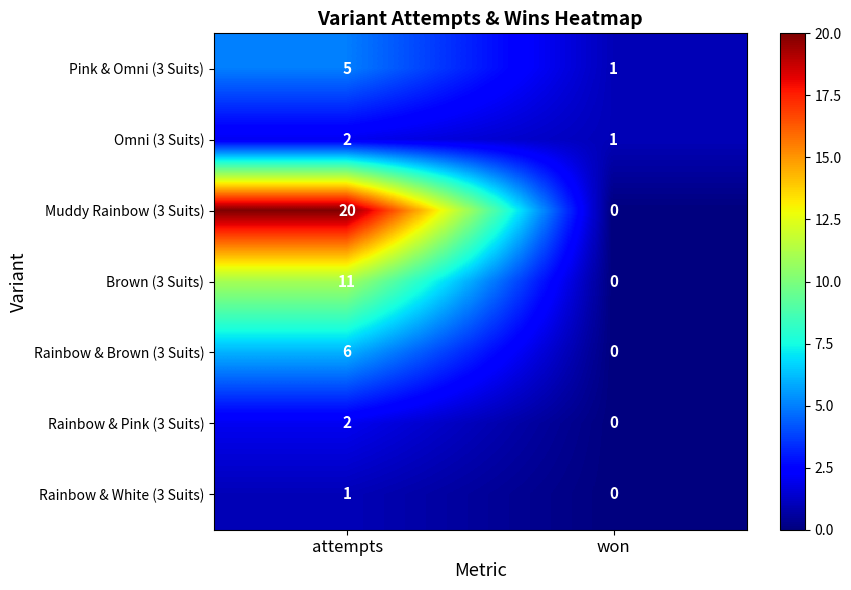

Which category has the lowest value across all series?

won